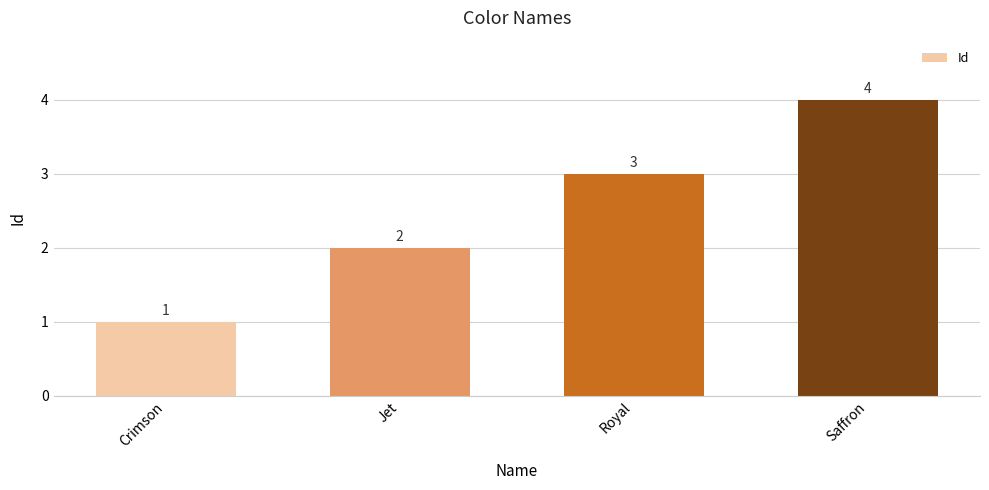

List the labels in order of value, largest first.

Saffron, Royal, Jet, Crimson